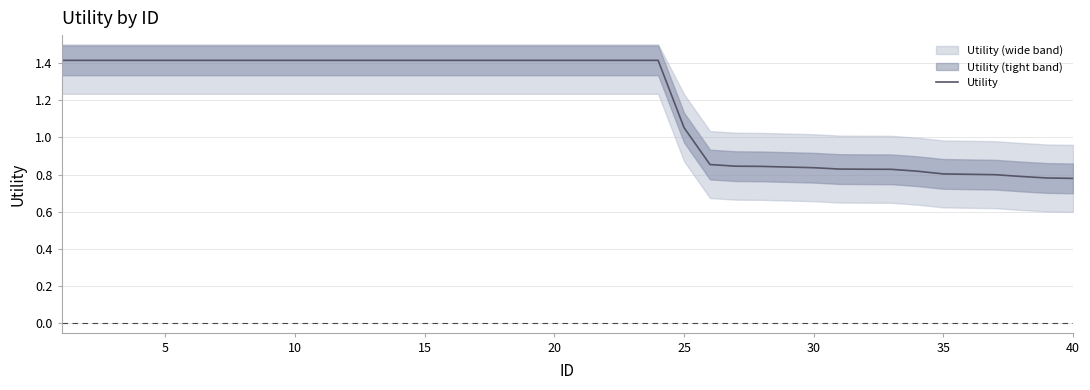

What is the average value?

1.2